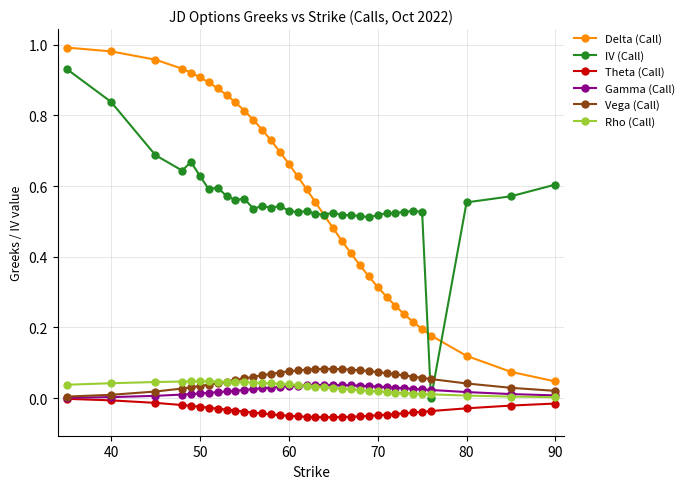

True or false: Delta (Call) and Theta (Call) intersect in this chart.

False